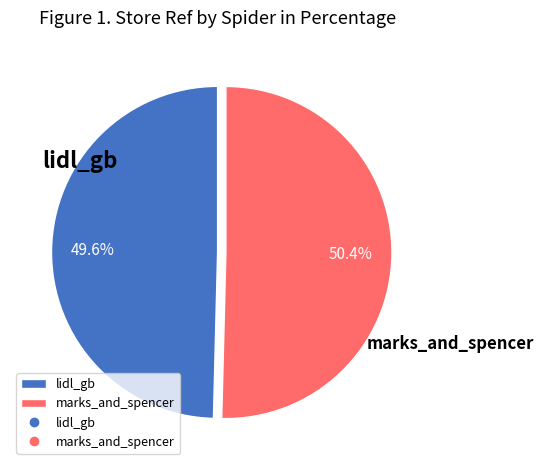

Rank the categories by value from highest to lowest.

marks_and_spencer, lidl_gb